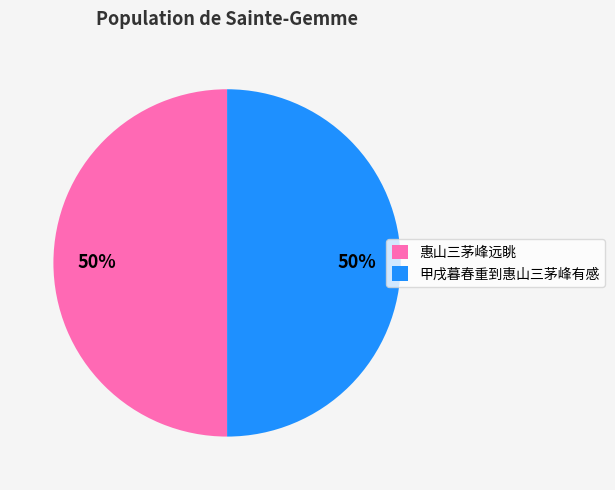

Is the sum of 惠山三茅峰远眺 and 甲戌暮春重到惠山三茅峰有感 greater than half?

Yes